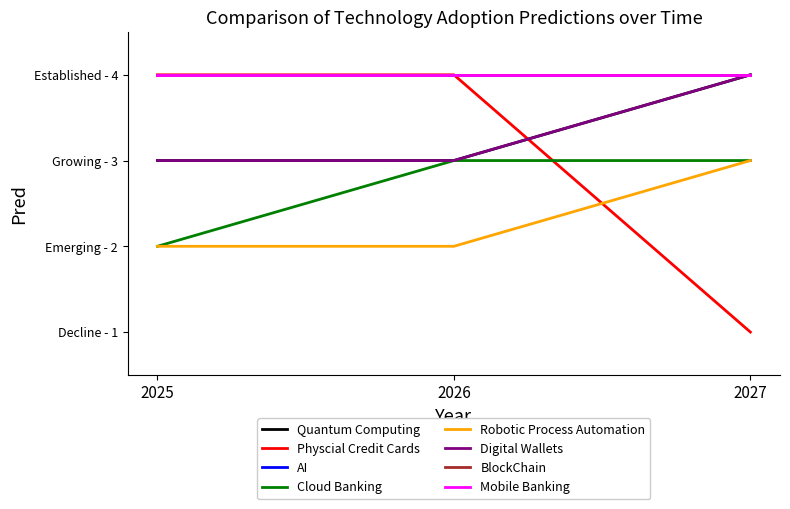

At which label is Cloud Banking closest to 2?

2025